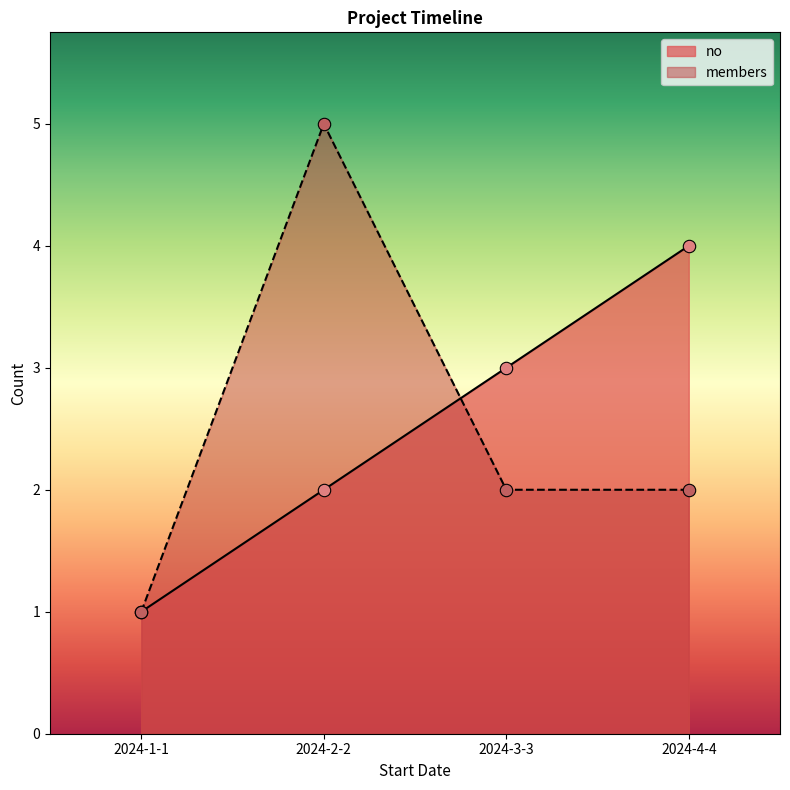

Which series reaches the maximum Y coordinate?

members